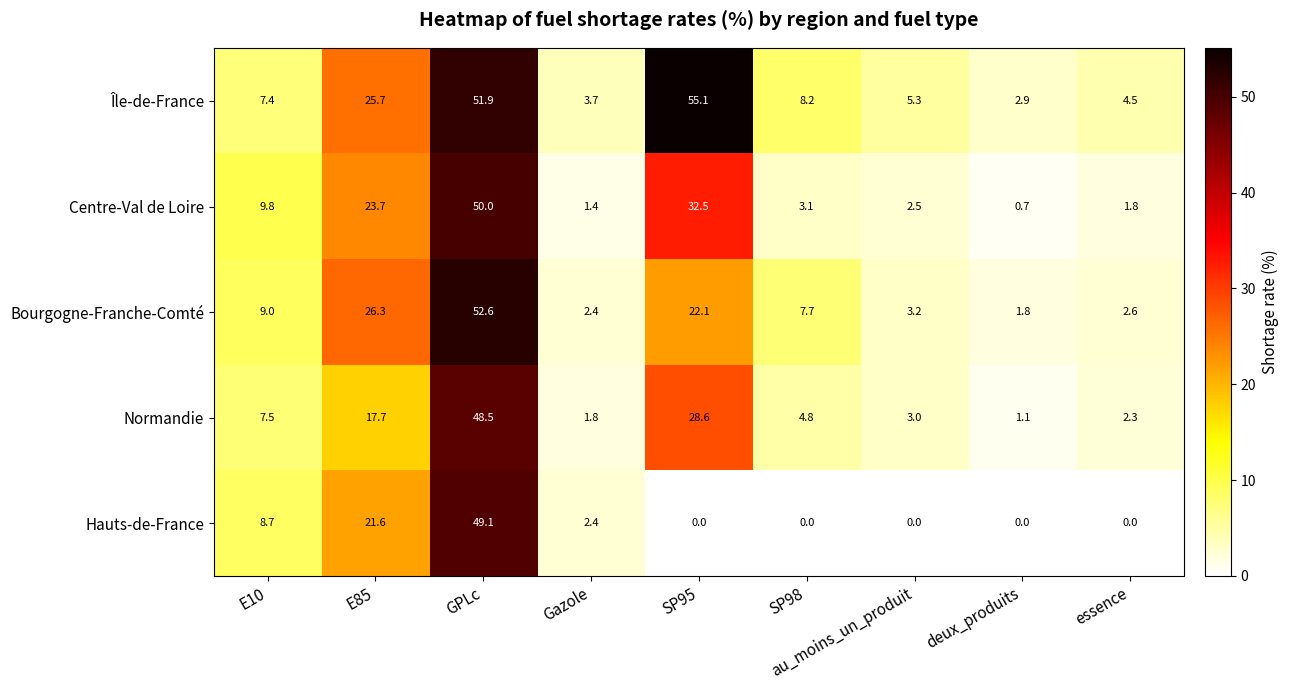

Which series has the widest spread of values?

Île-de-France